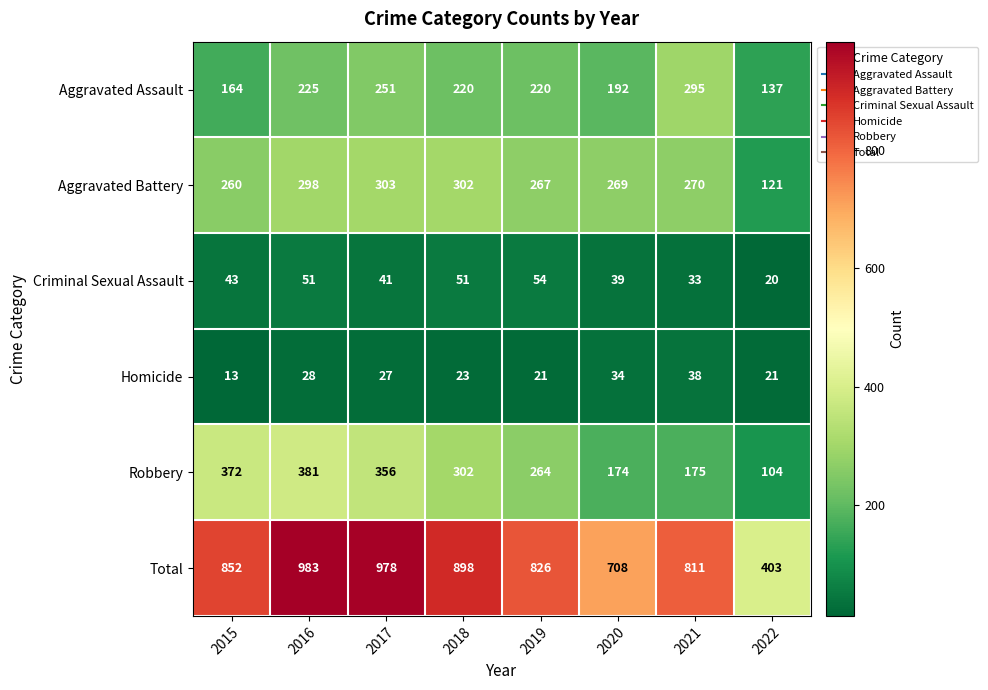

What is the difference between the Homicide values at 2022 and 2016?

7